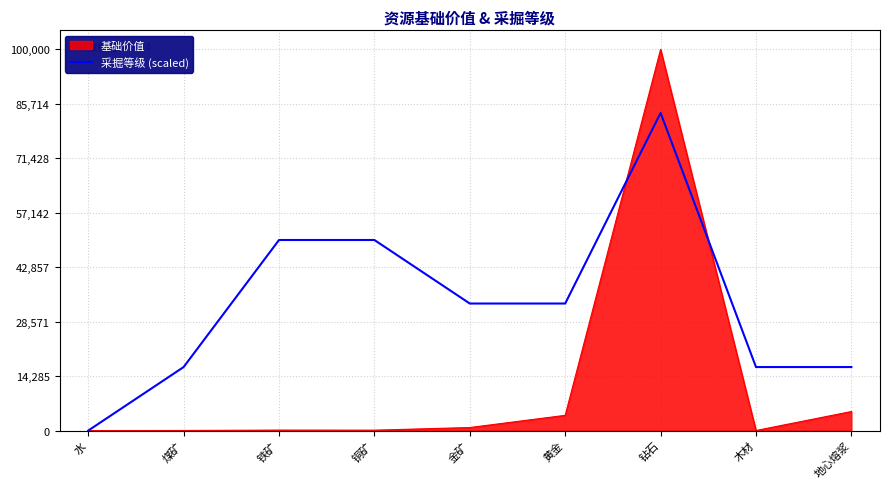

Which series changed the most between 煤矿 and 黄金?

采掘等级 (scaled)